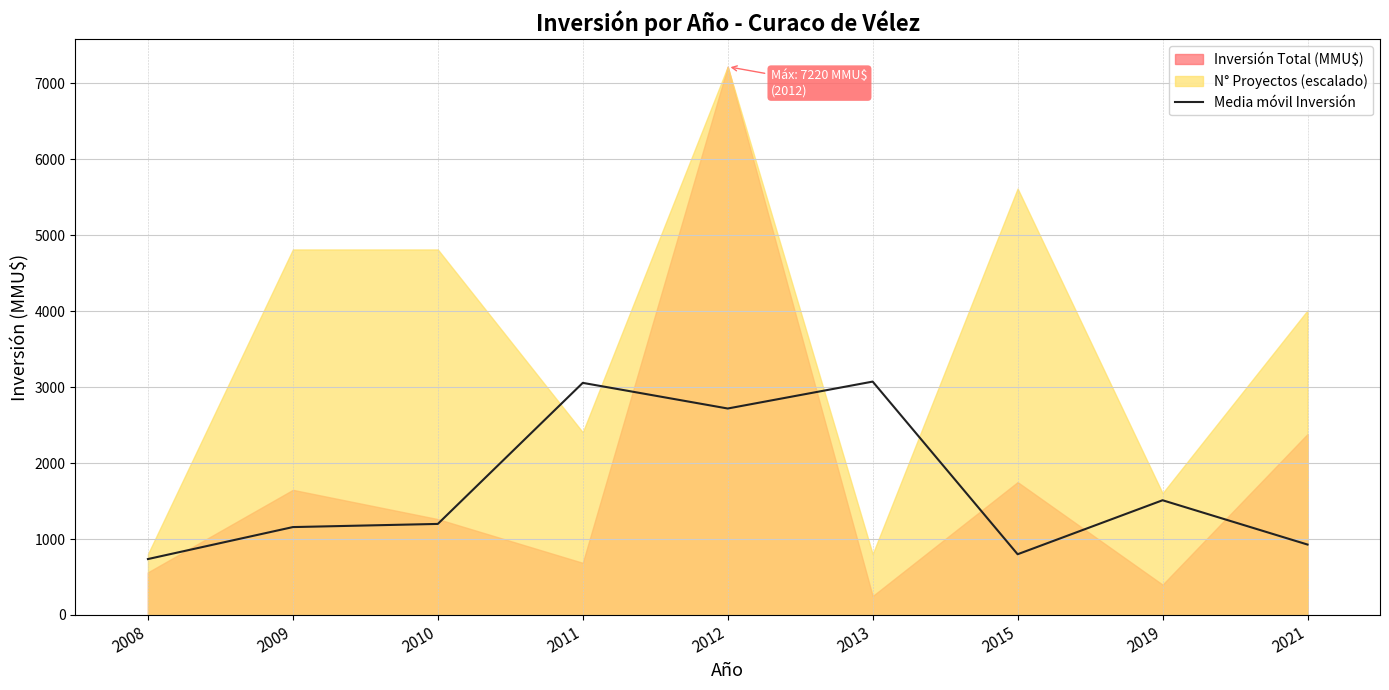

At which label is the value closest to 1904?

2019